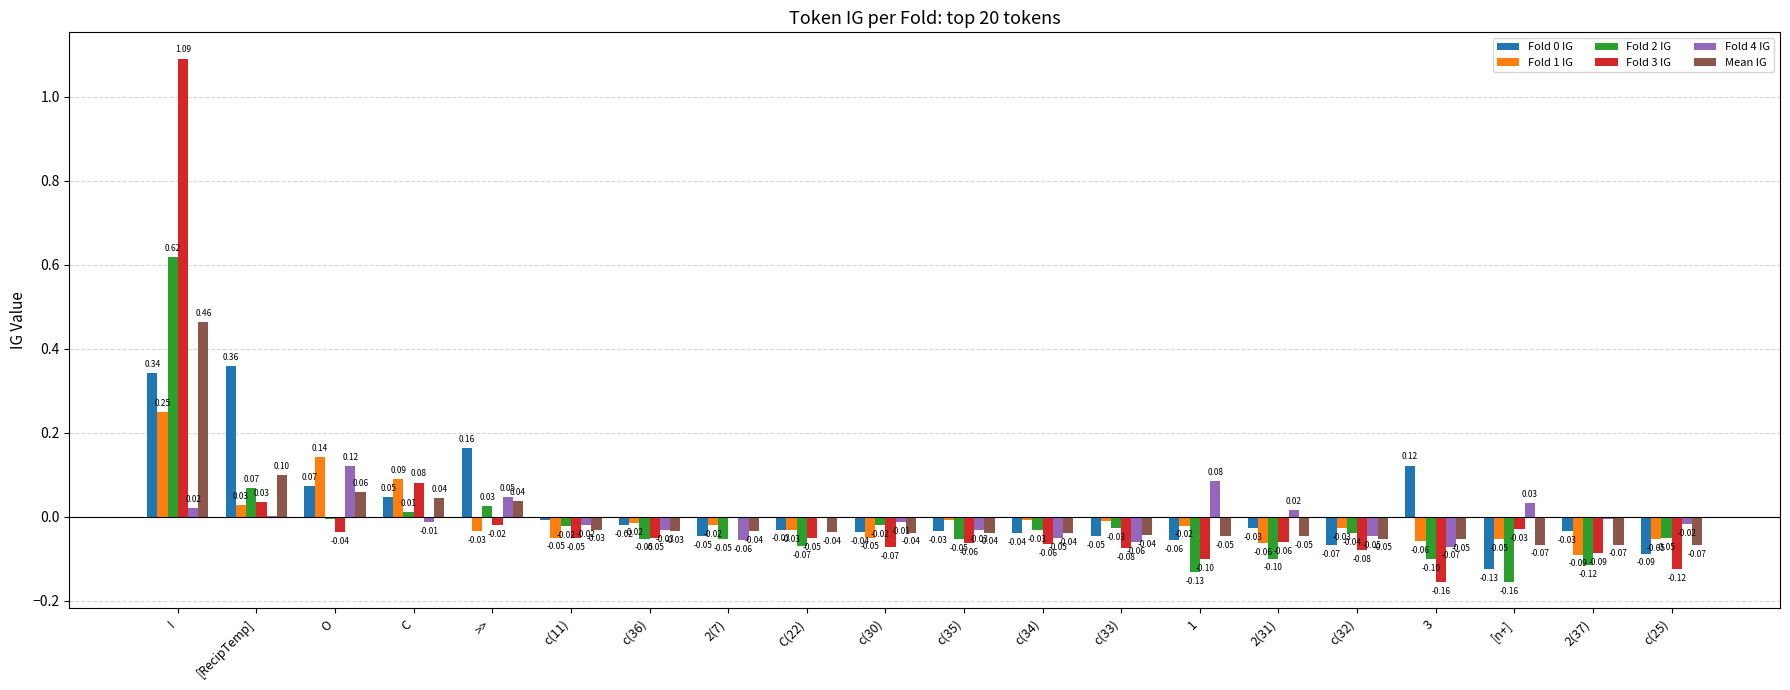

Which series has the largest range (max minus min)?

Fold 3 IG